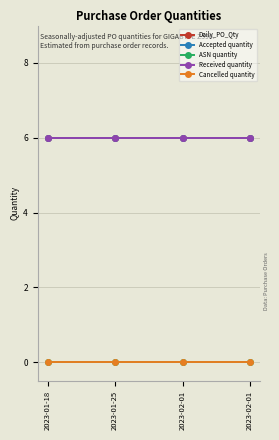

Rank the series by their maximum value, from highest to lowest.

Daily_PO_Qty, Accepted quantity, Received quantity, ASN quantity, Cancelled quantity